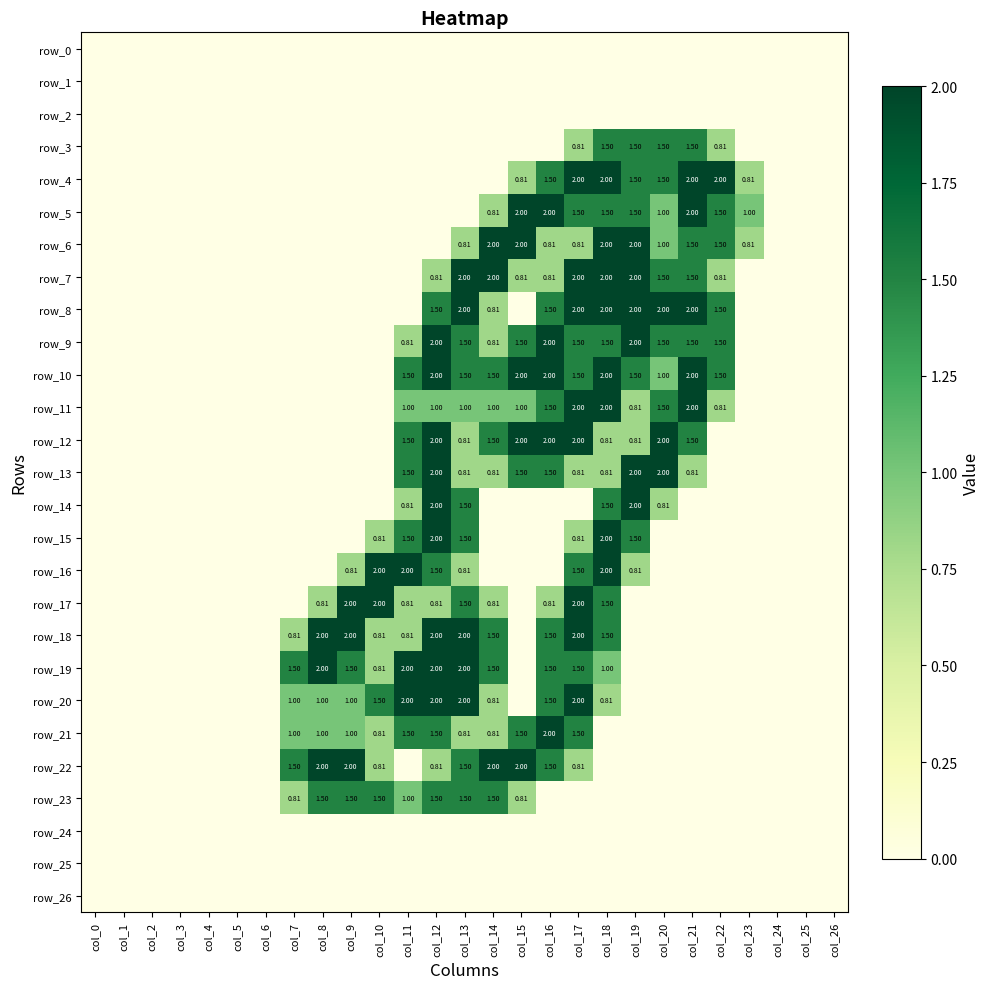

True or false: row_3 has a value of 1.0 at col_7.

False